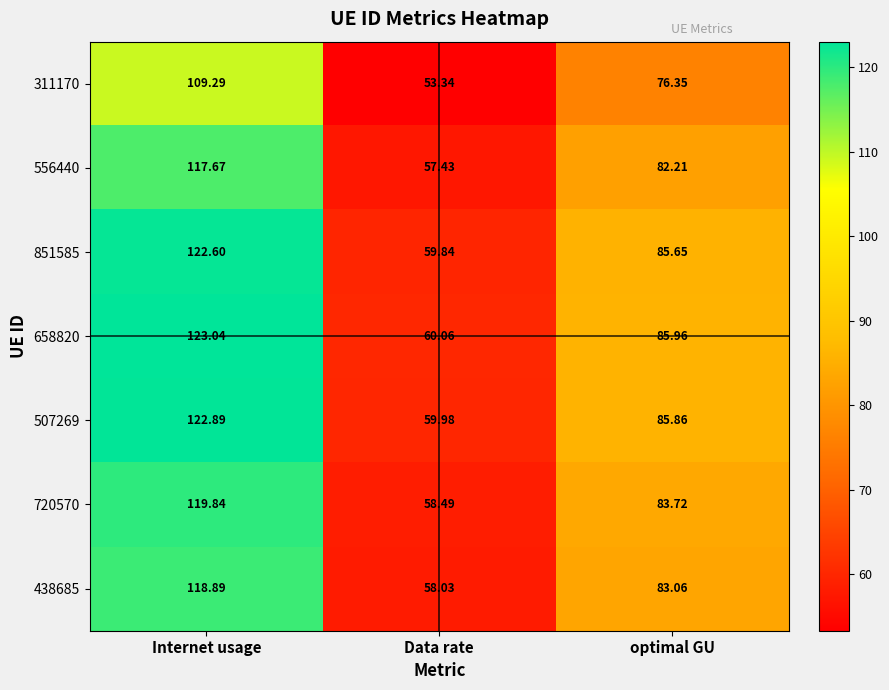

At which category is the sum across all series the highest?

Internet usage